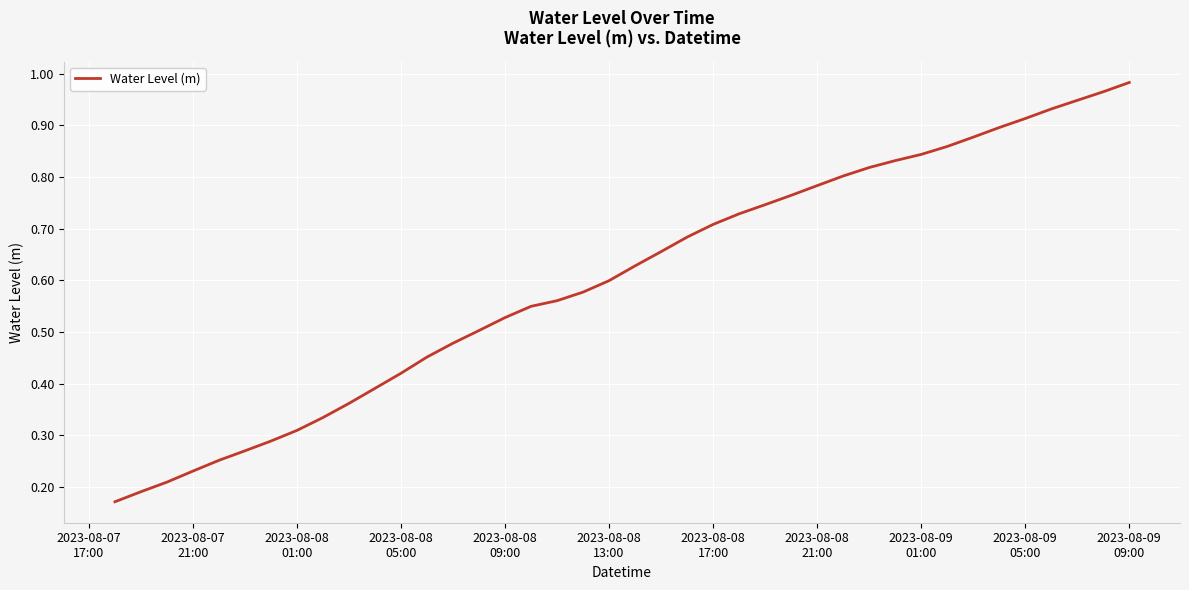

What is the minimum value shown in the chart?

0.2